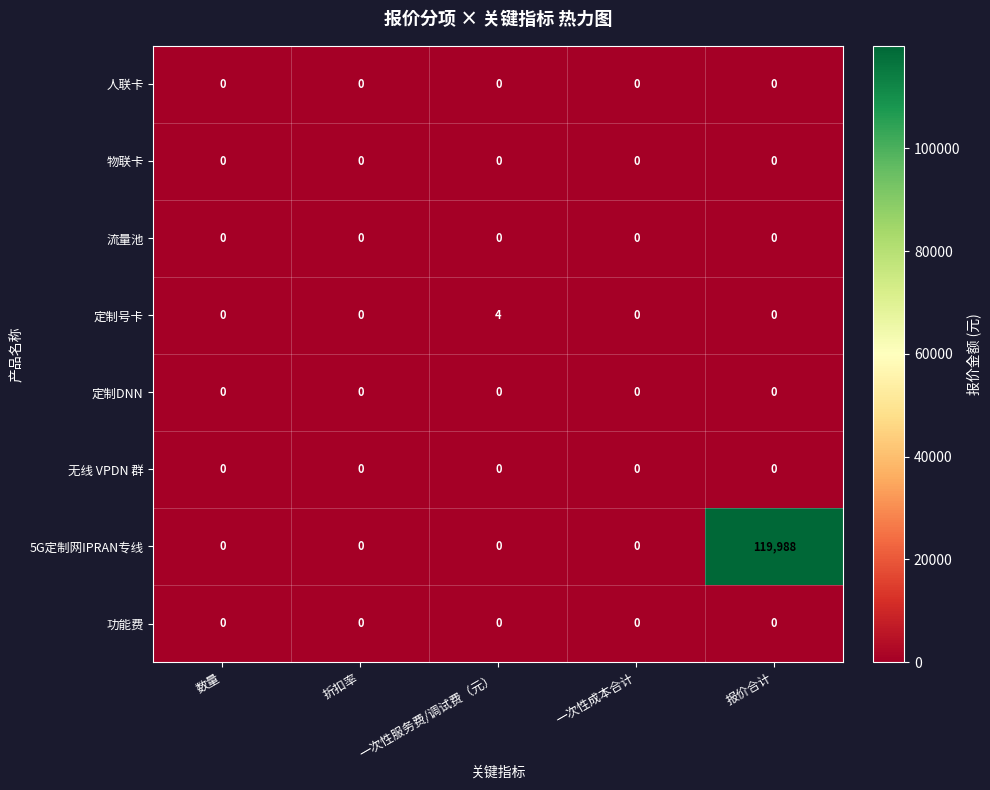

What is the greatest value displayed?

119988